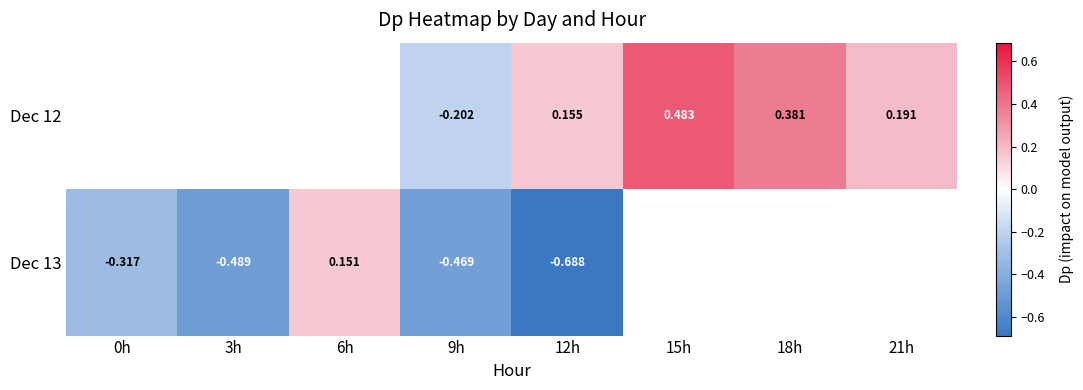

Is the value of Dec 12 at 12h greater than the value of Dec 13 at 12h?

Yes